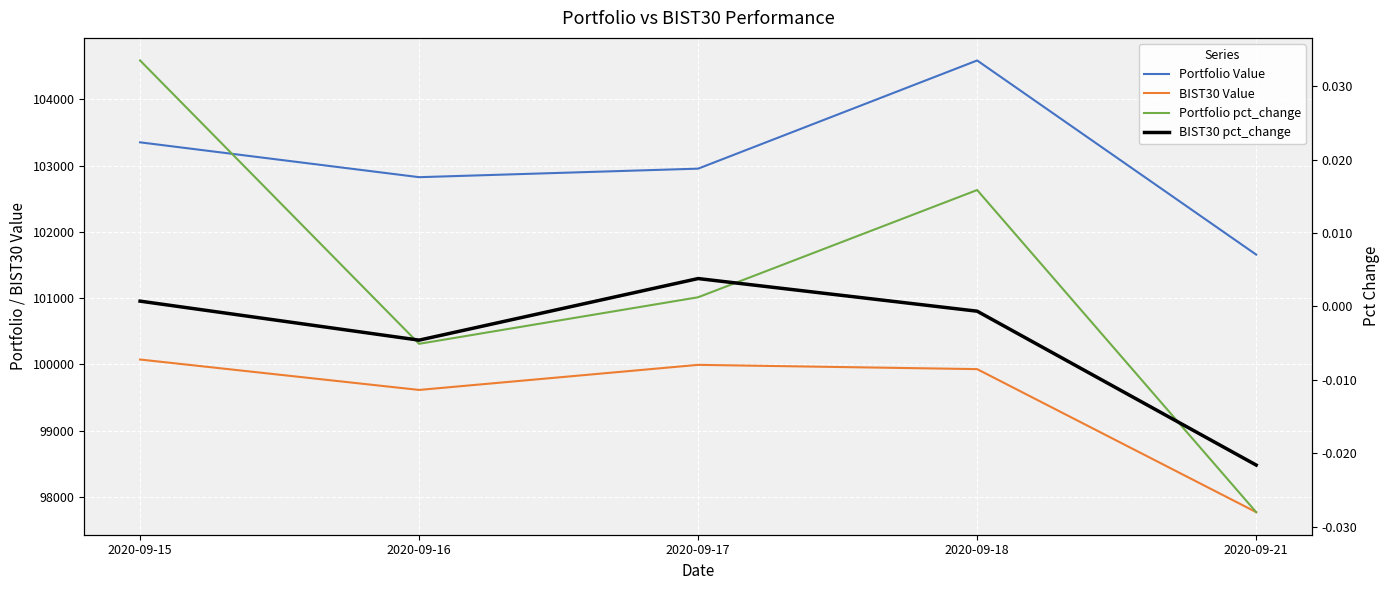

Which series has the largest total across all categories?

Portfolio Value